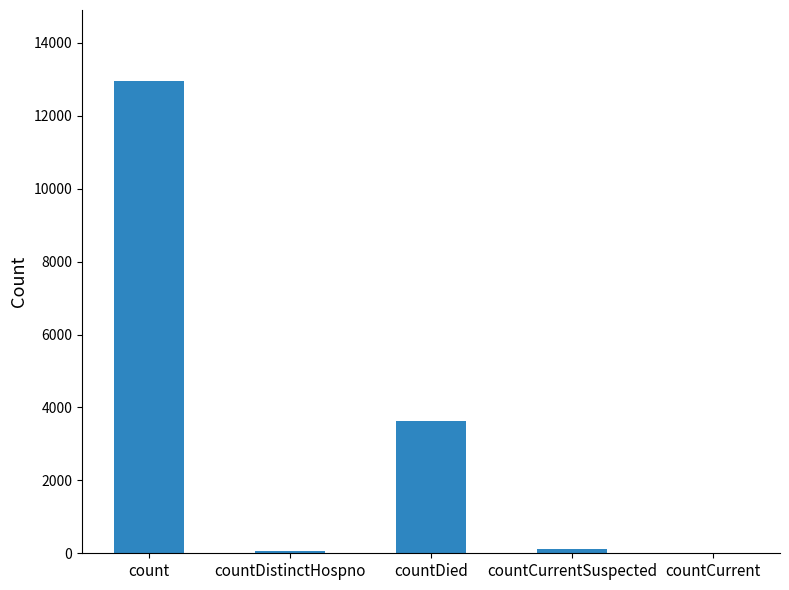

Is it true that the value at countDied is 1594?

False